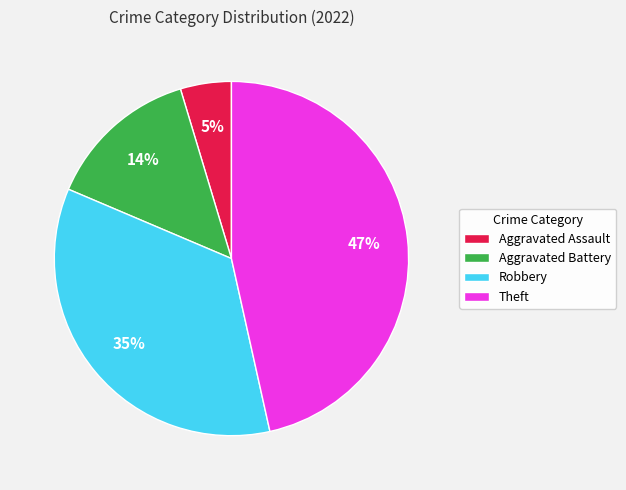

The Aggravated Battery slice represents 3% of the pie. True or false?

False